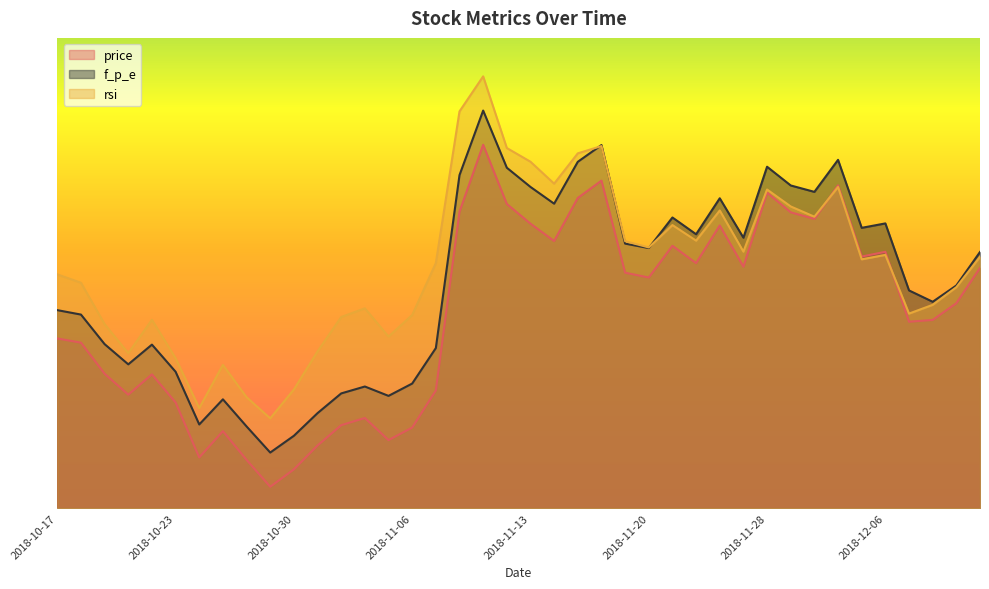

Is the value of rsi at 2018-10-19 greater than the value of f_p_e at 2018-11-07?

No